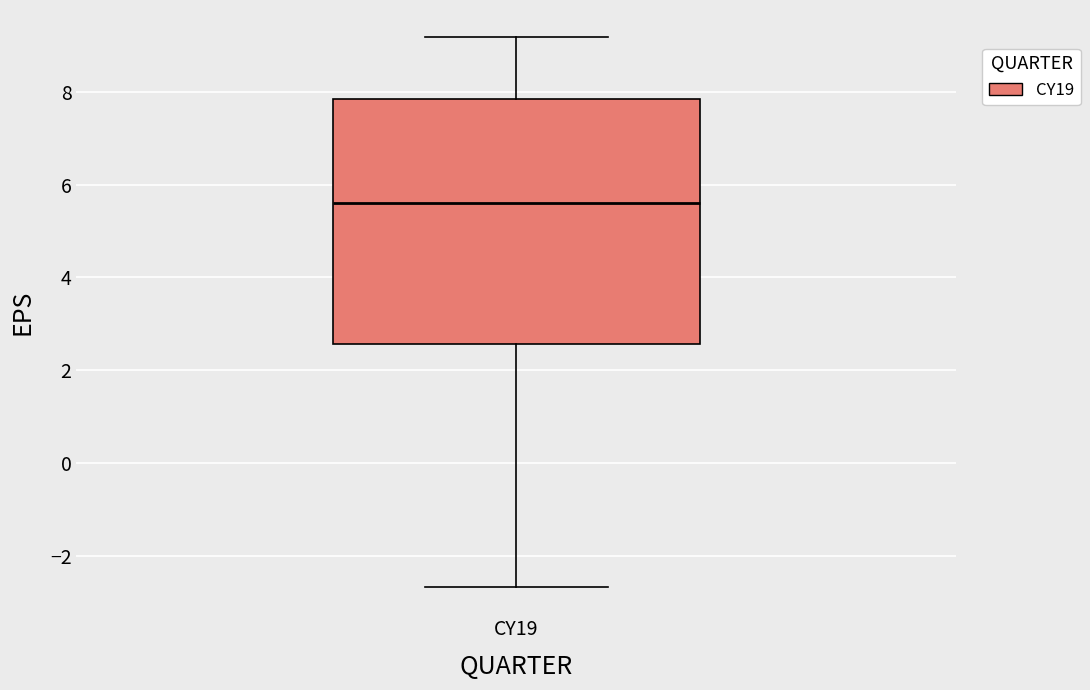

Where does the lower whisker of the box for CY19 end on the y-axis? The values are not printed on the chart, so give them approximately, as read against the axis.

-2.6